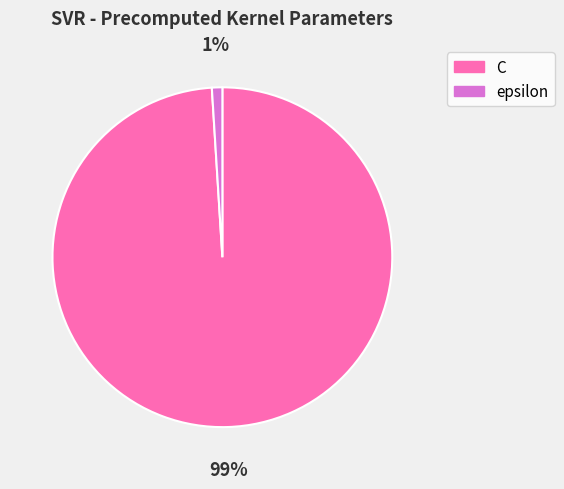

Is the sum of C and epsilon greater than half?

Yes